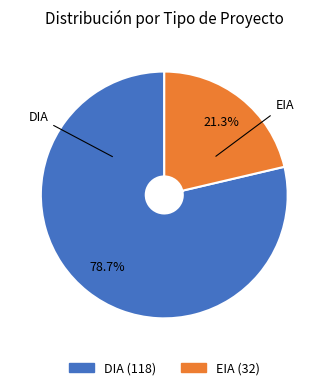

Is EIA the majority of the pie?

No